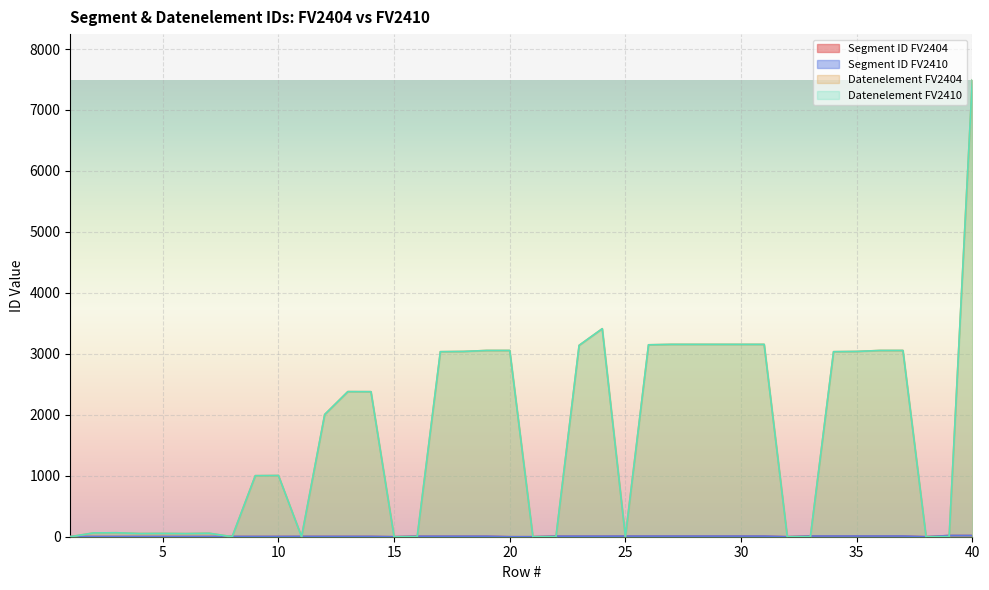

Reading right to left, what are all the values shown in this chart?

Segment ID FV2404: 20	20	0	11	11	11	11	11	0	10	10	10	10	10	10	10	9	9	9	0	0	8	8	8	8	0	5	5	5	5	4	4	4	3	3	3	3	3	3	3
Segment ID FV2410: 20	20	0	11	11	11	11	11	0	10	10	10	10	10	10	10	9	9	9	0	0	8	8	8	8	0	5	5	5	5	4	4	4	3	3	3	3	3	3	3
Datenelement FV2404: 7495	0	0	3055	3055	3039	3035	0	0	3155	3155	3155	3155	3155	3148	0	3412	3139	0	0	3055	3055	3039	3035	0	0	2379	2380	2005	0	1004	1001	0	57	51	54	52	65	62	0
Datenelement FV2410: 7495	0	0	3055	3055	3039	3035	0	0	3155	3155	3155	3155	3155	3148	0	3412	3139	0	0	3055	3055	3039	3035	0	0	2379	2380	2005	0	1004	1001	0	57	51	54	52	65	62	0